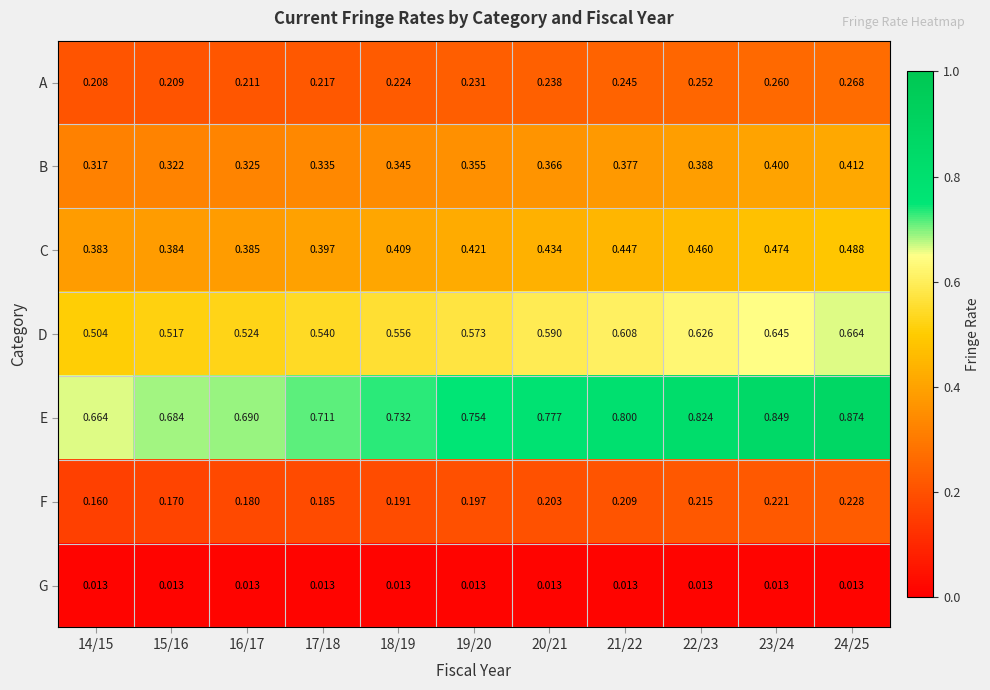

List the series in order of their peak value, lowest first.

G, F, A, B, C, D, E